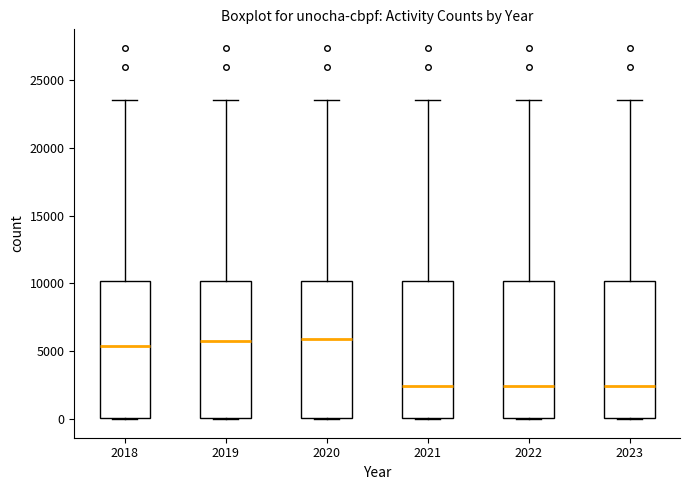

Reading left to right, read every box against the y-axis: the position of its median line, the range the box covers, and the ends of its whiskers. The values are not printed on the chart, so give them approximately, as read against the axis.

2018: median 5500, box 0 to 10000, whiskers 0 to 23500
2019: median 6000, box 0 to 10000, whiskers 0 to 23500
2020: median 6000, box 0 to 10000, whiskers 0 to 23500
2021: median 2500, box 0 to 10000, whiskers 0 to 23500
2022: median 2500, box 0 to 10000, whiskers 0 to 23500
2023: median 2500, box 0 to 10000, whiskers 0 to 23500